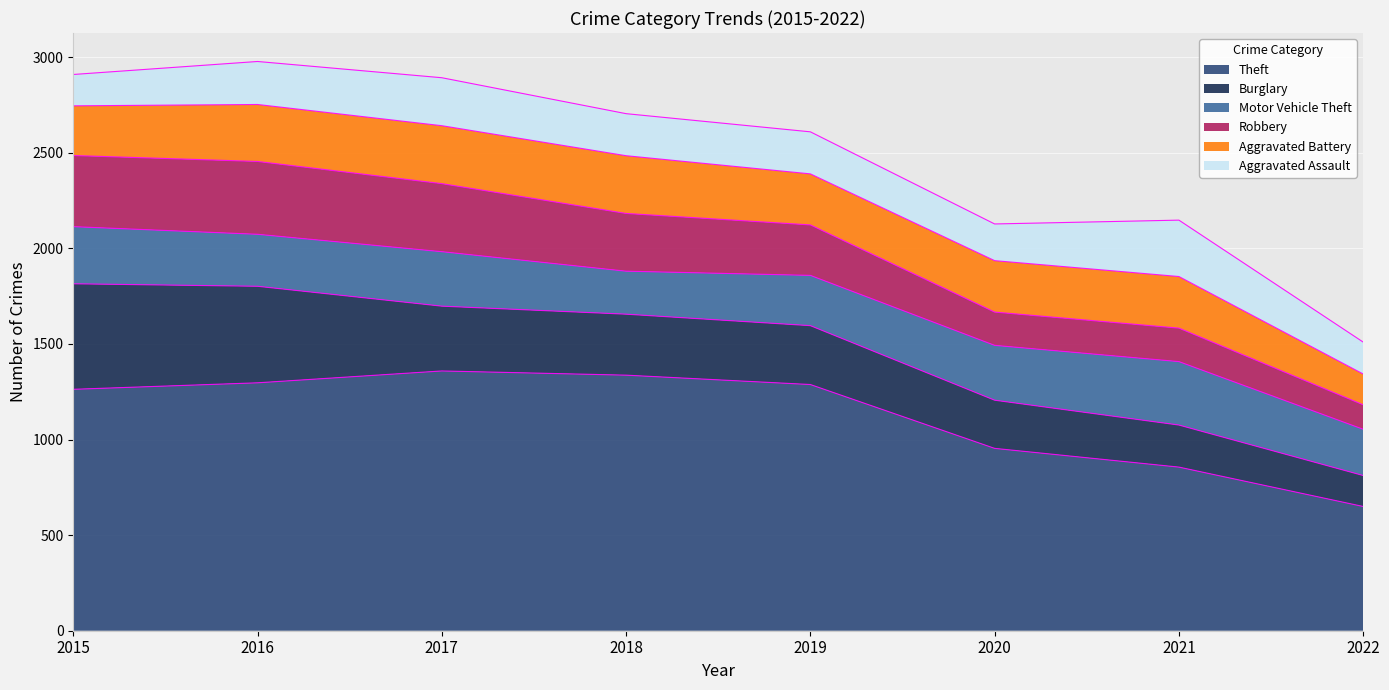

At how many categories does at least one series exceed 182?

8